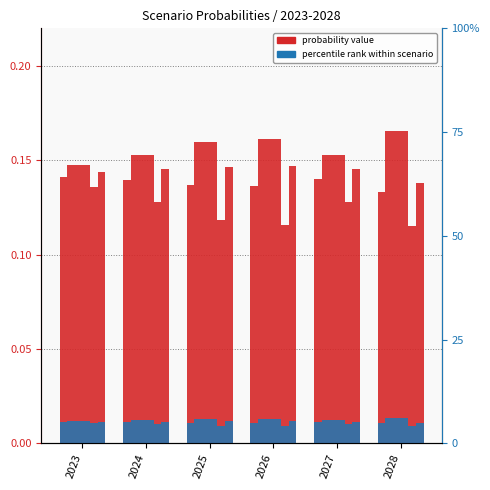

List the labels in order of Low demand value, smallest first.

2028, 2026, 2025, 2024, 2027, 2023